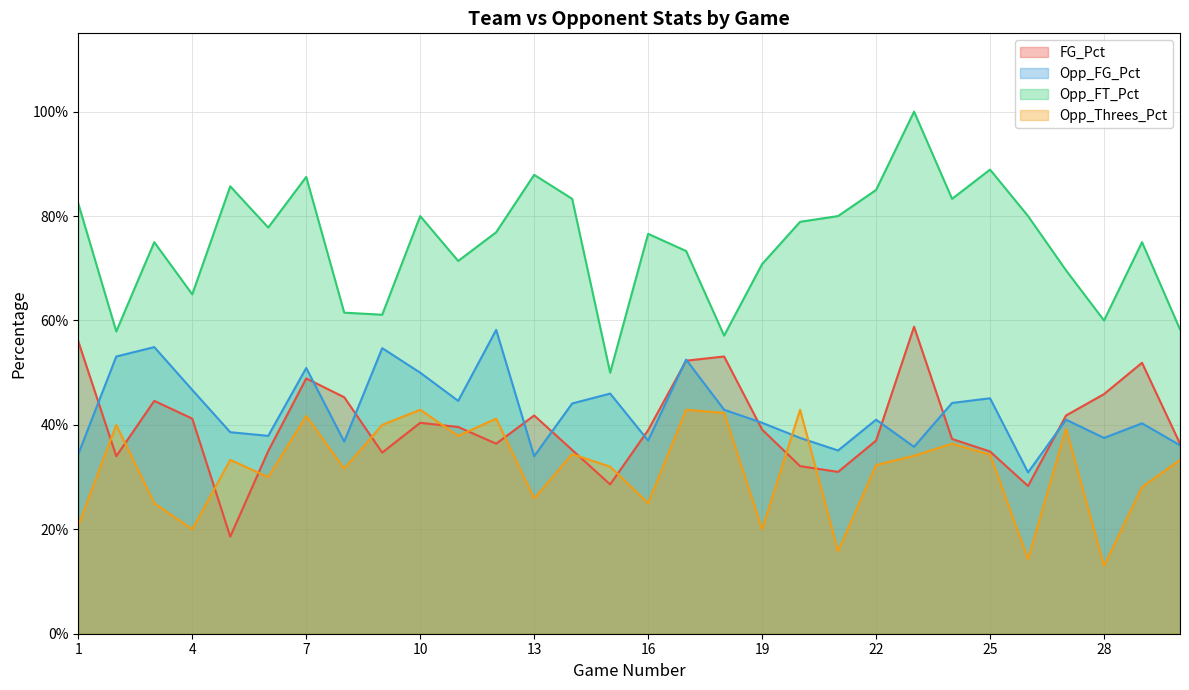

Where is the first local maximum for Opp_FG_Pct?

3